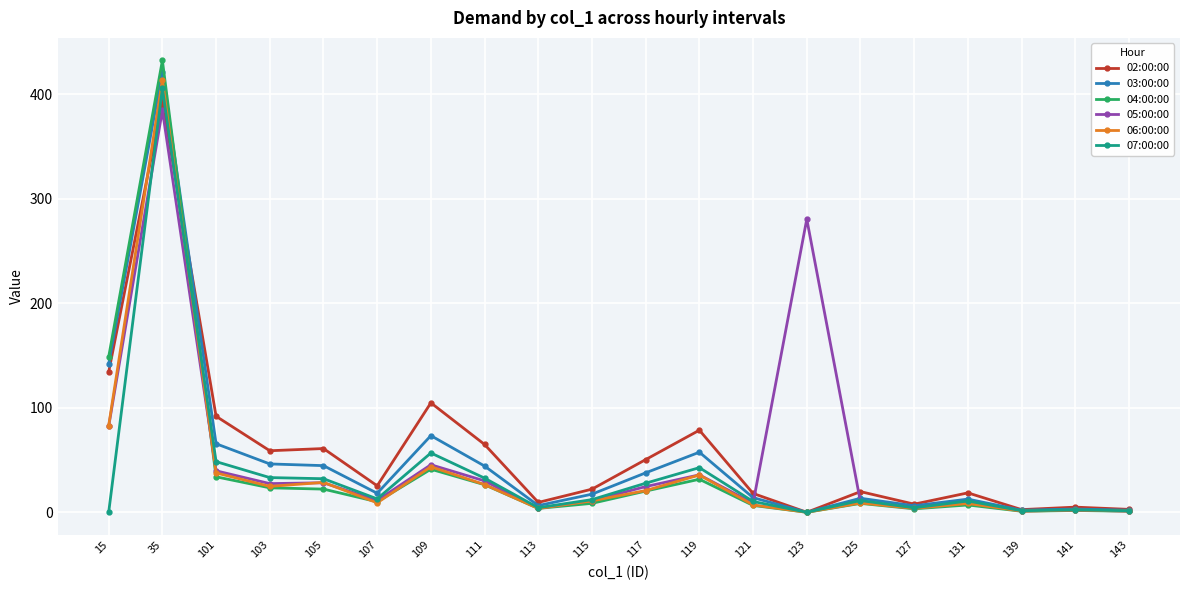

What is the difference between the highest and lowest values at 105?

38.8